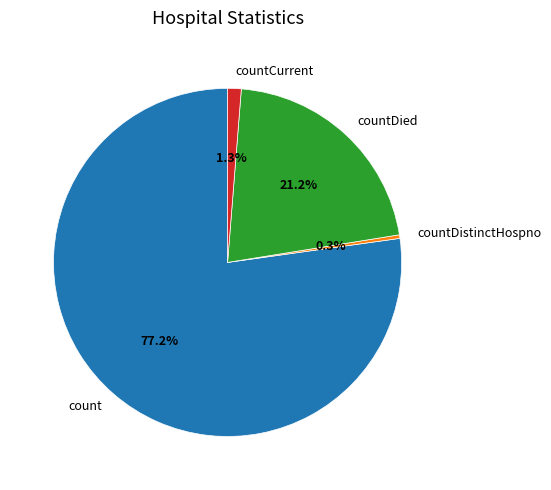

How much of the chart is everything except count?

22.8%